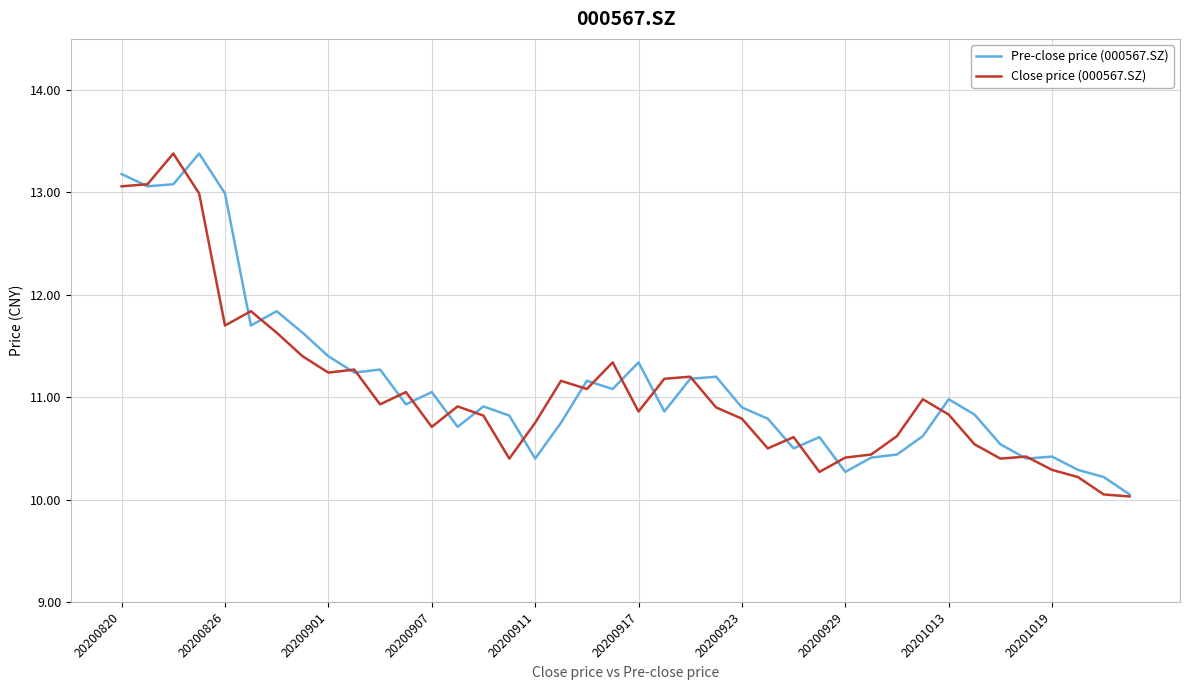

What is the maximum value for Pre-close price (000567.SZ)?

13.4